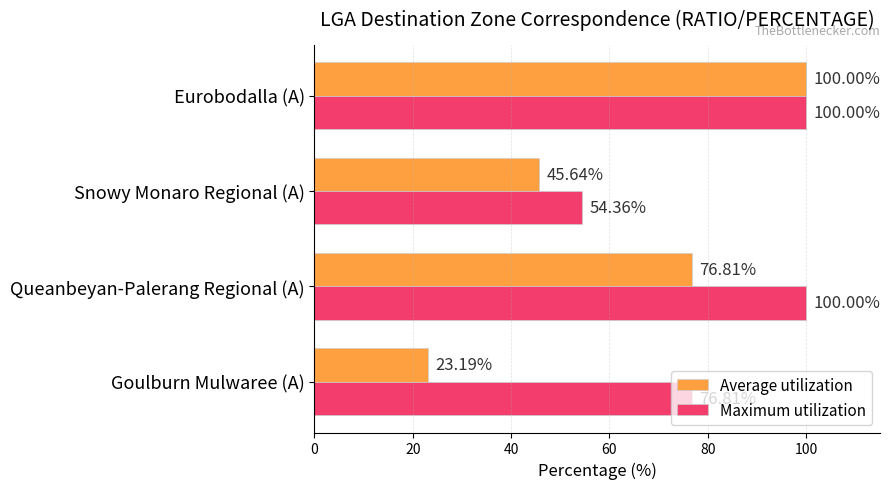

What is the maximum value for Maximum utilization?

100.0